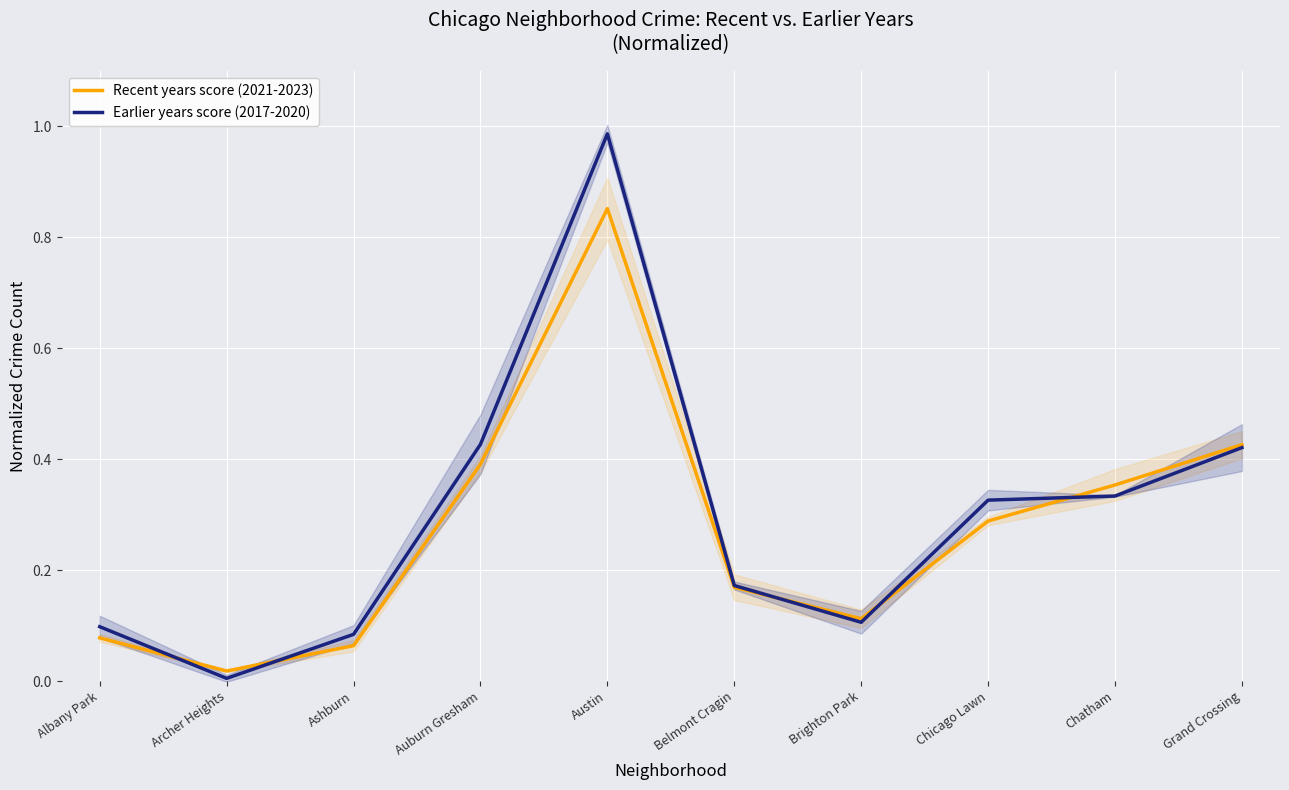

What is the label of the 4th point from the left?

Auburn Gresham